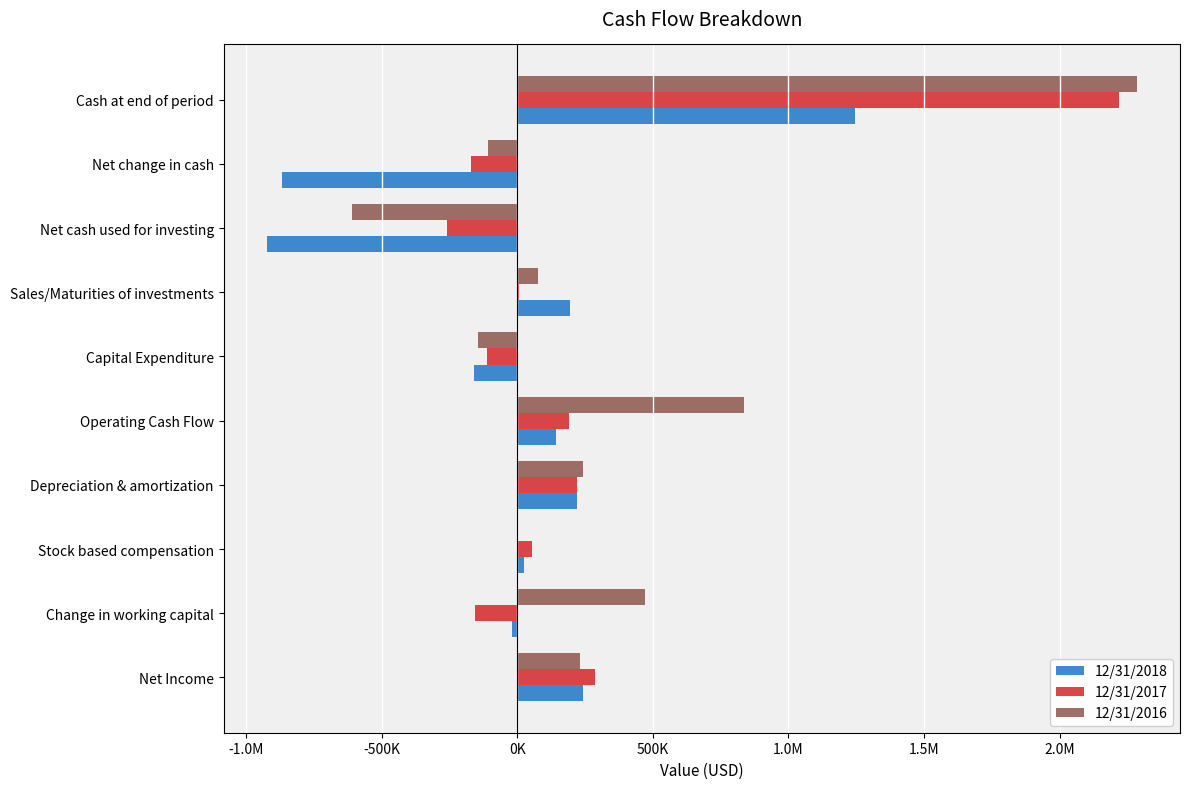

At which category does the chart reach its peak across all series?

Cash at end of period